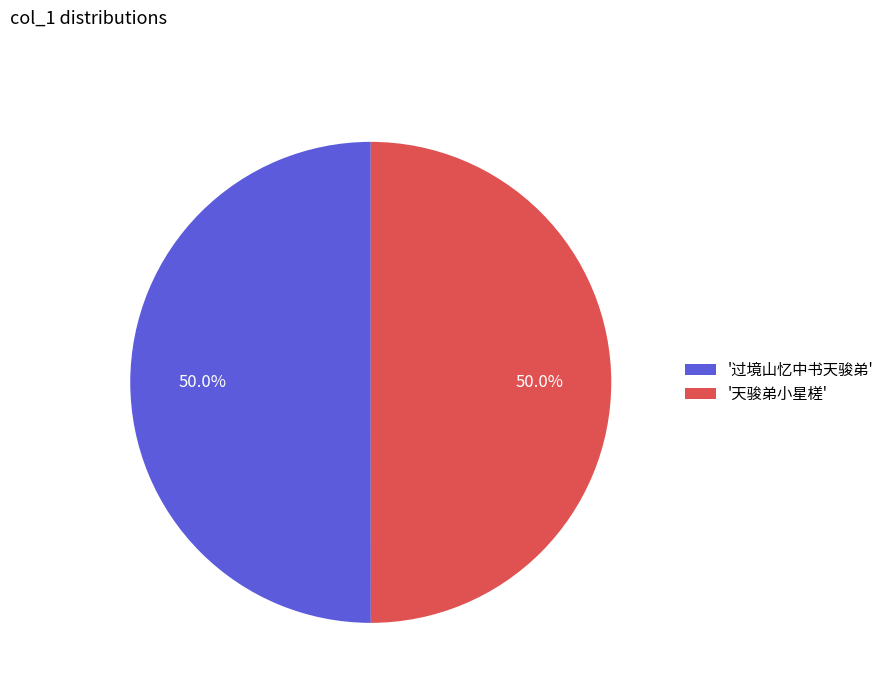

Is the sum of '过境山忆中书天骏弟' and '天骏弟小星槎' greater than half?

Yes